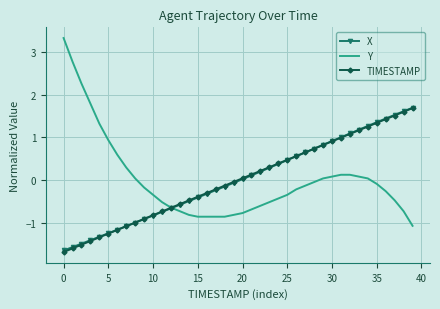

What is the maximum value shown in the chart?

3.3